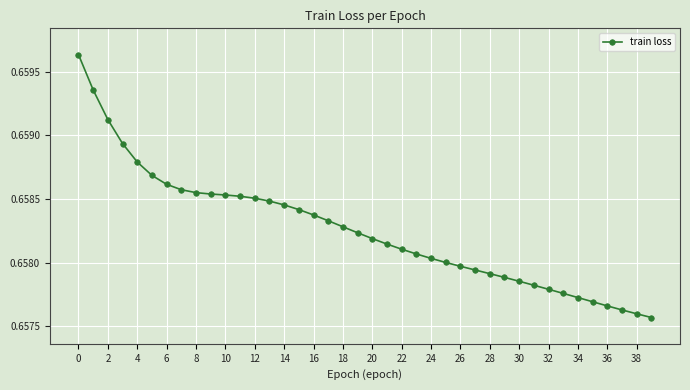

Count the values in the range 0 to 1.

40